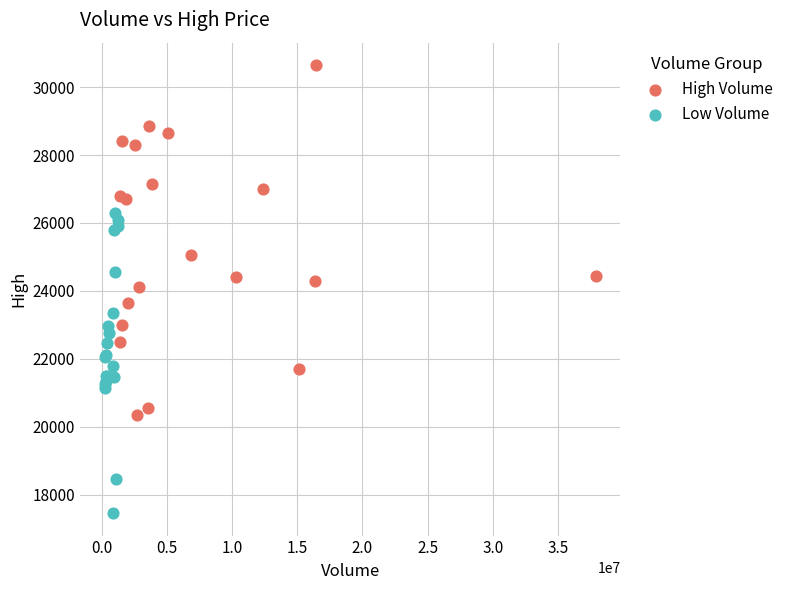

Which series reaches the maximum Y coordinate?

High Volume